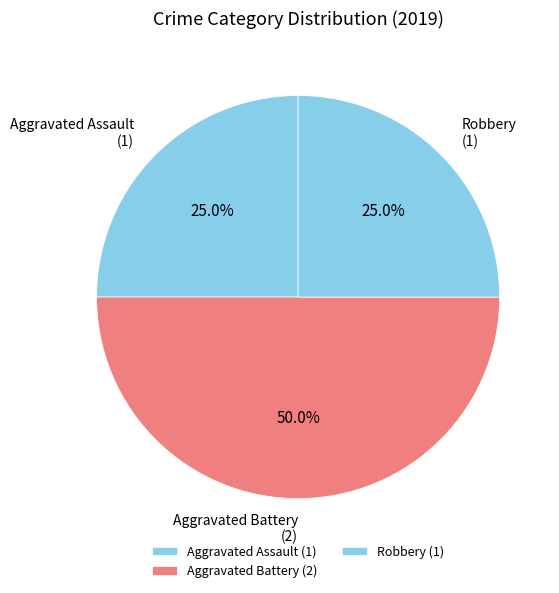

Is Robbery the majority of the pie?

No